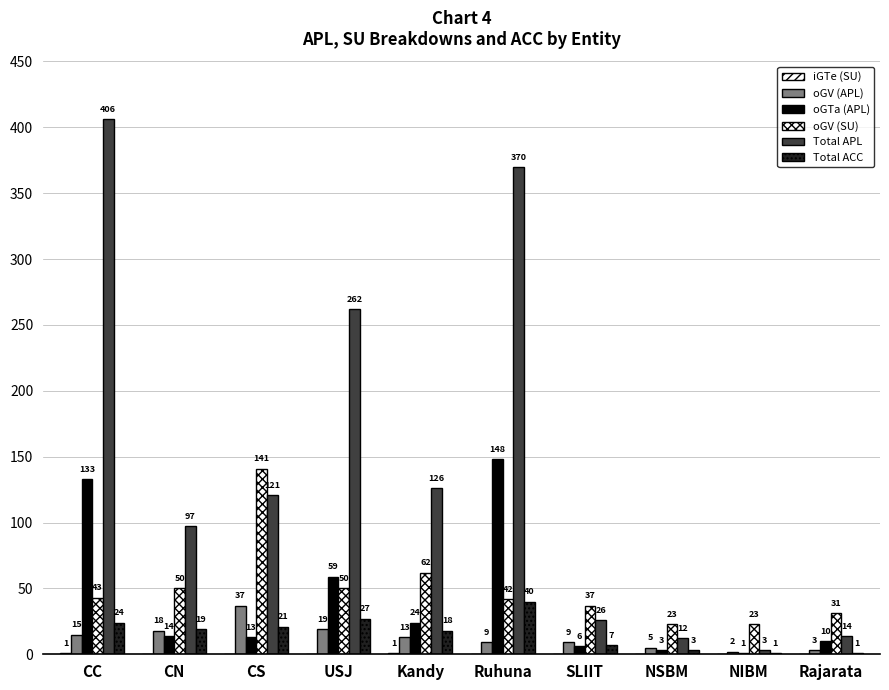

What is the total value across all series at Ruhuna?

609